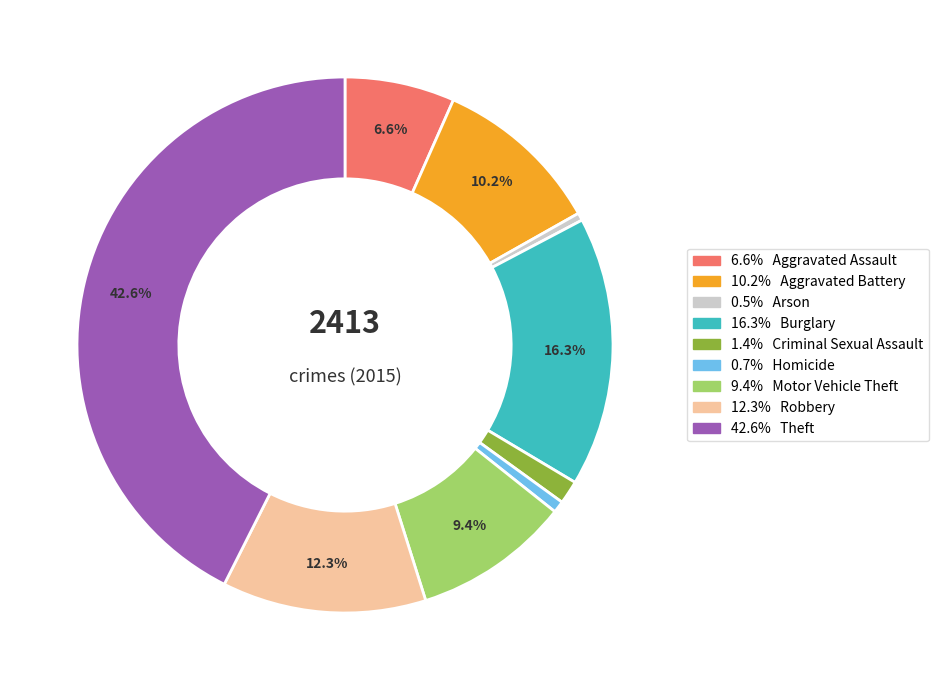

Is there any slice that represents more than half of the pie?

No